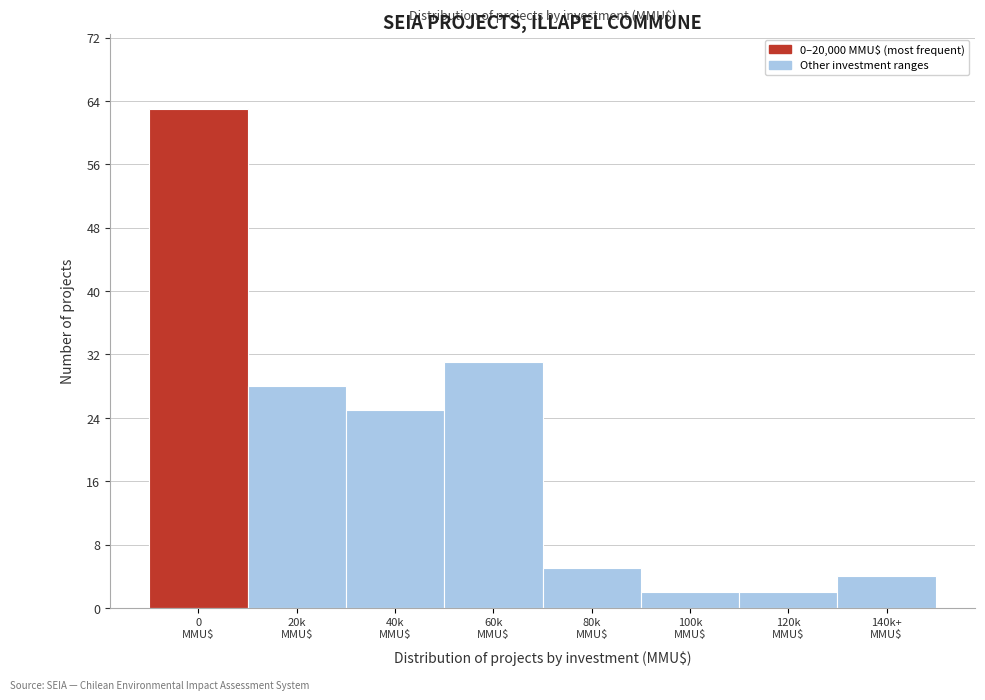

Reading left to right, list all the values displayed in this chart.

63	28	25	31	5	2	2	4